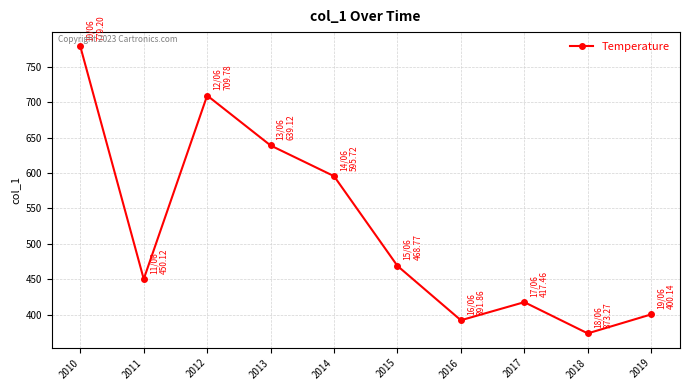

What is the change in value from 2011 to 2018?

-76.8